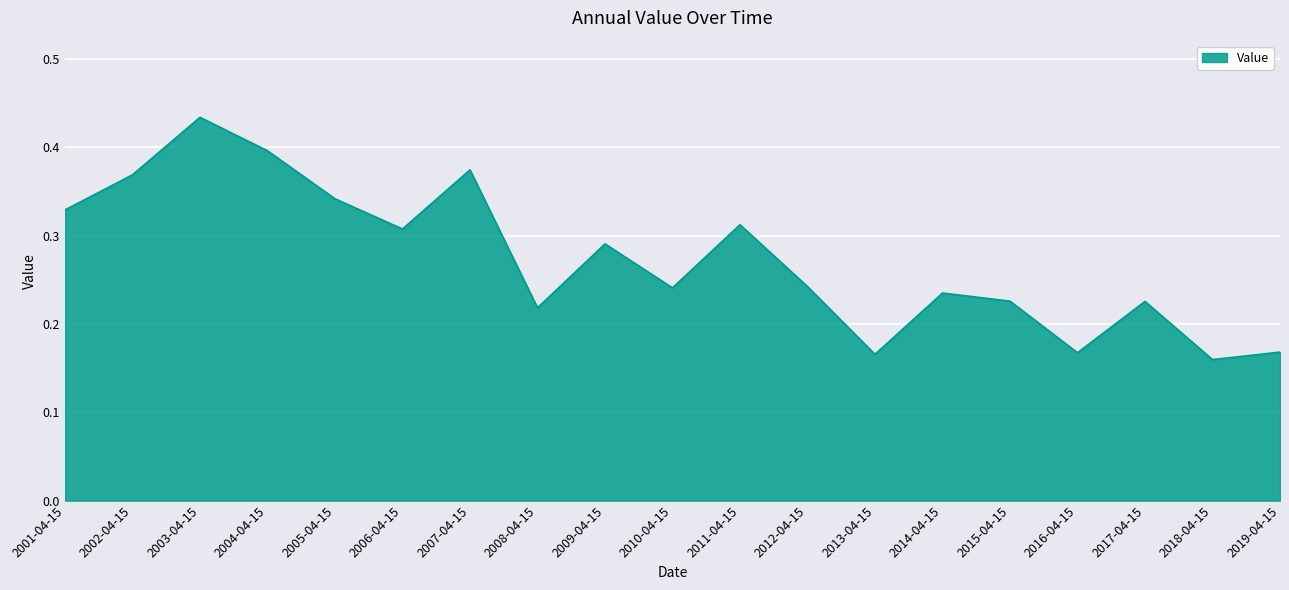

Is it true that the value at 2009-04-15 is 0.4?

False